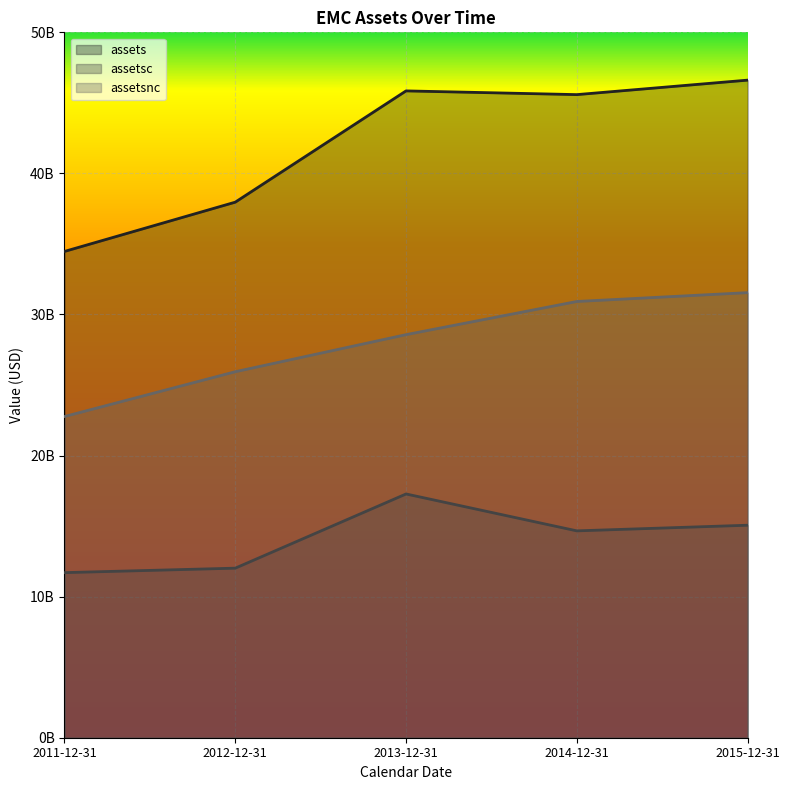

Rank the categories by assetsnc value from lowest to highest.

2011-12-31, 2012-12-31, 2013-12-31, 2014-12-31, 2015-12-31